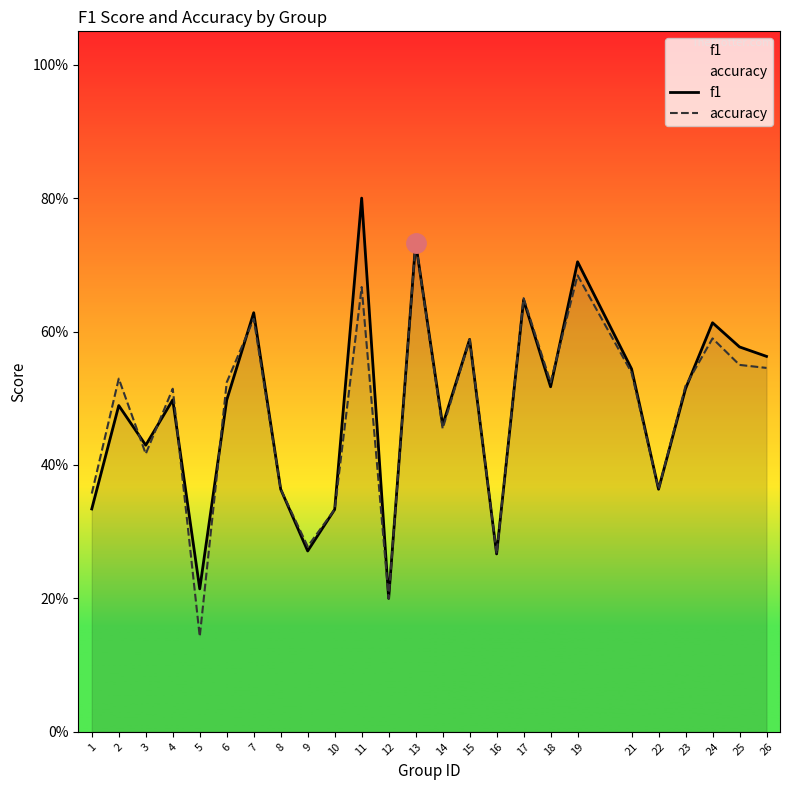

Between 7 and 10, which series saw the biggest shift?

f1